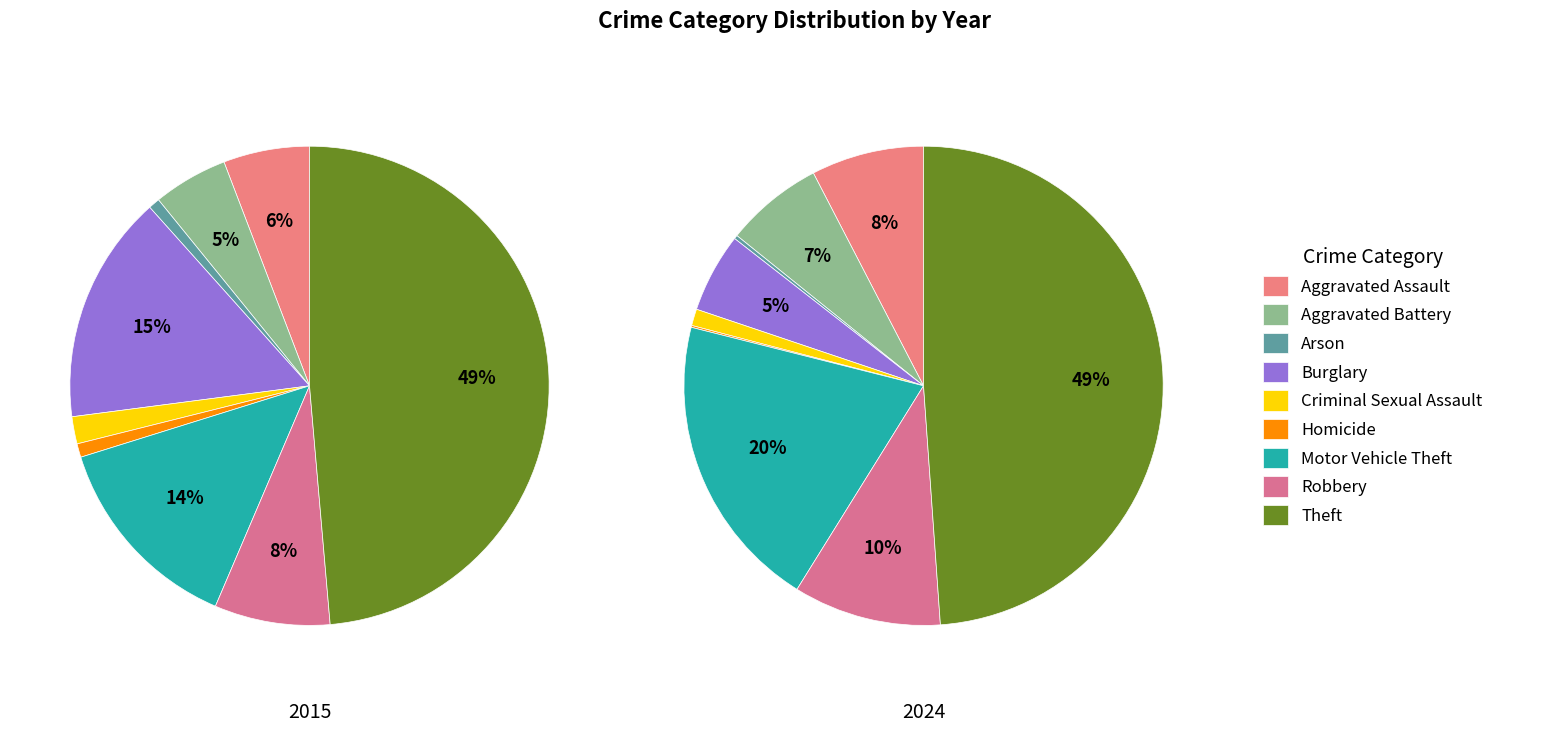

Is it true that Aggravated Battery is 1% of the pie?

False